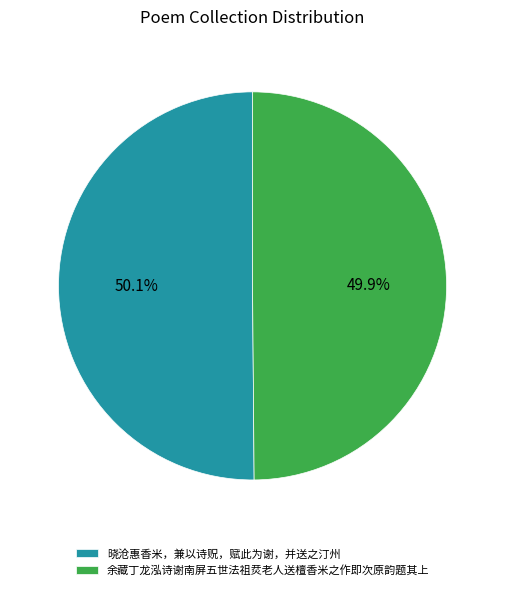

What is the ratio of the value at 晓沧惠香米，兼以诗贶，赋此为谢，并送之汀州 to the value at 余藏丁龙泓诗谢南屏五世法祖烎老人送檀香米之作即次原韵题其上?

1.0